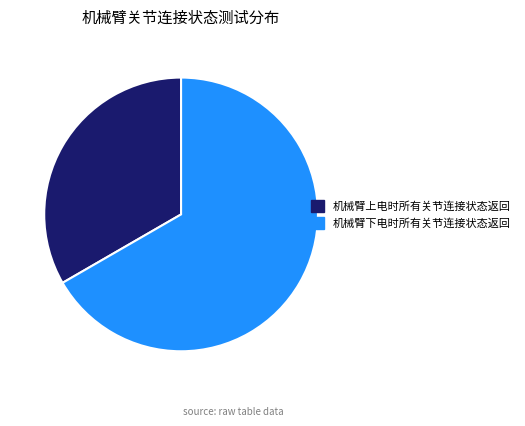

What is the largest slice in the pie chart?

机械臂下电时所有关节连接状态返回